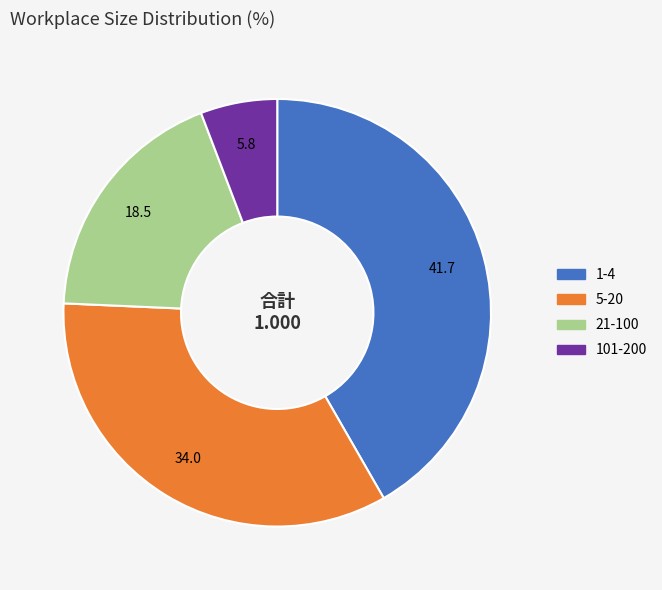

Is there a majority slice in this chart?

No